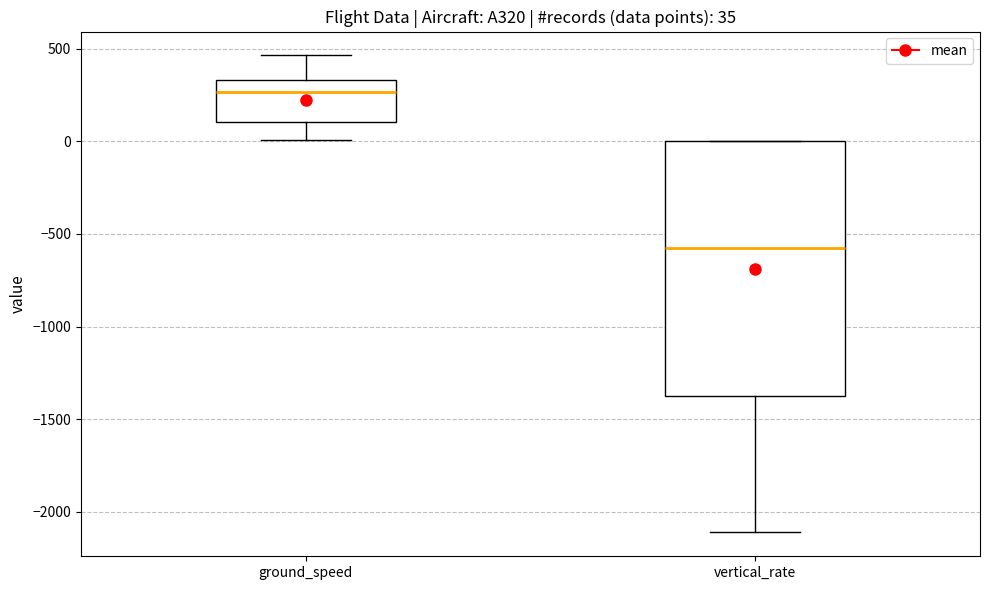

Comparing the boxes themselves (not the whiskers), which one is the tallest?

vertical_rate